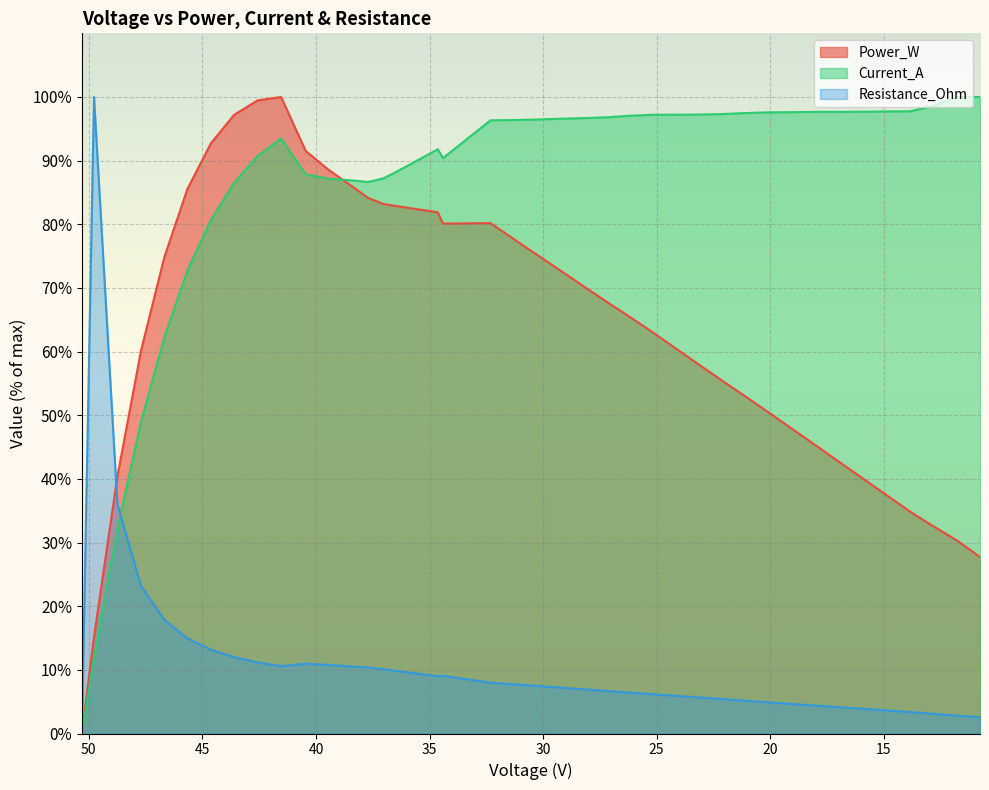

How many values in Current_A are above zero?

39